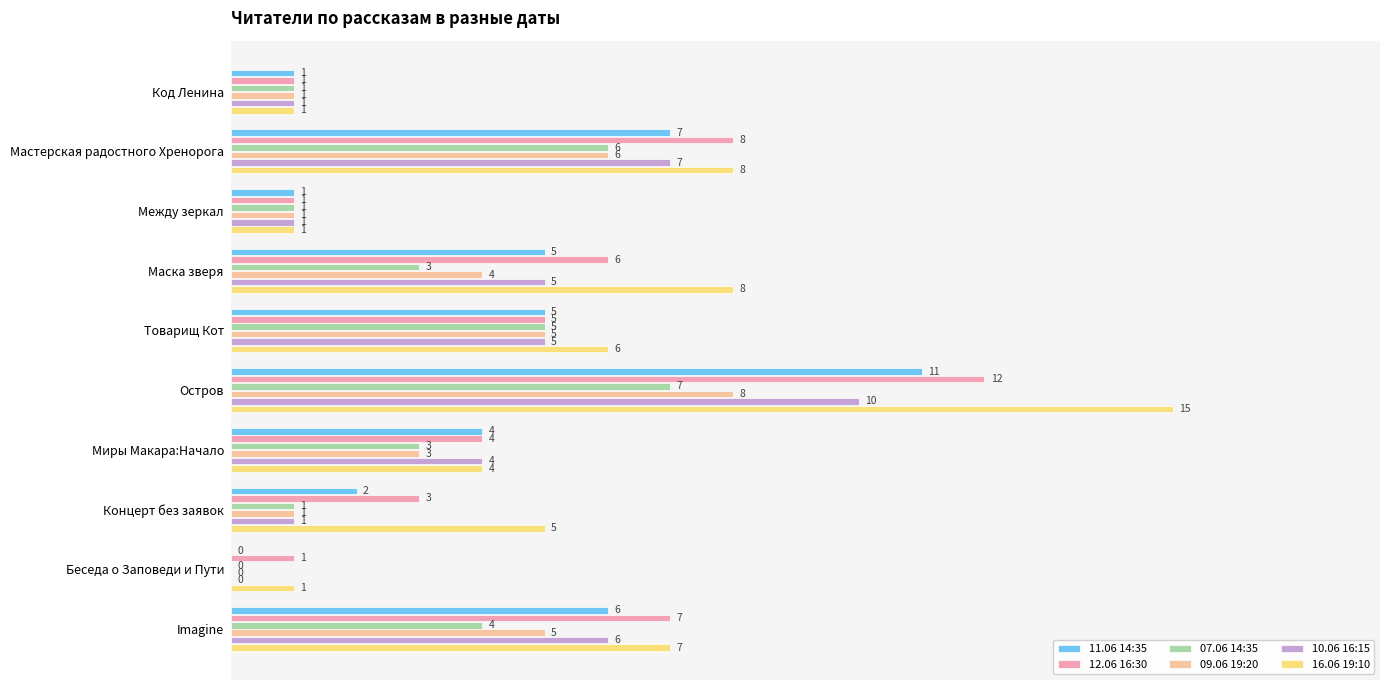

Which category has the highest value across all series?

Остров